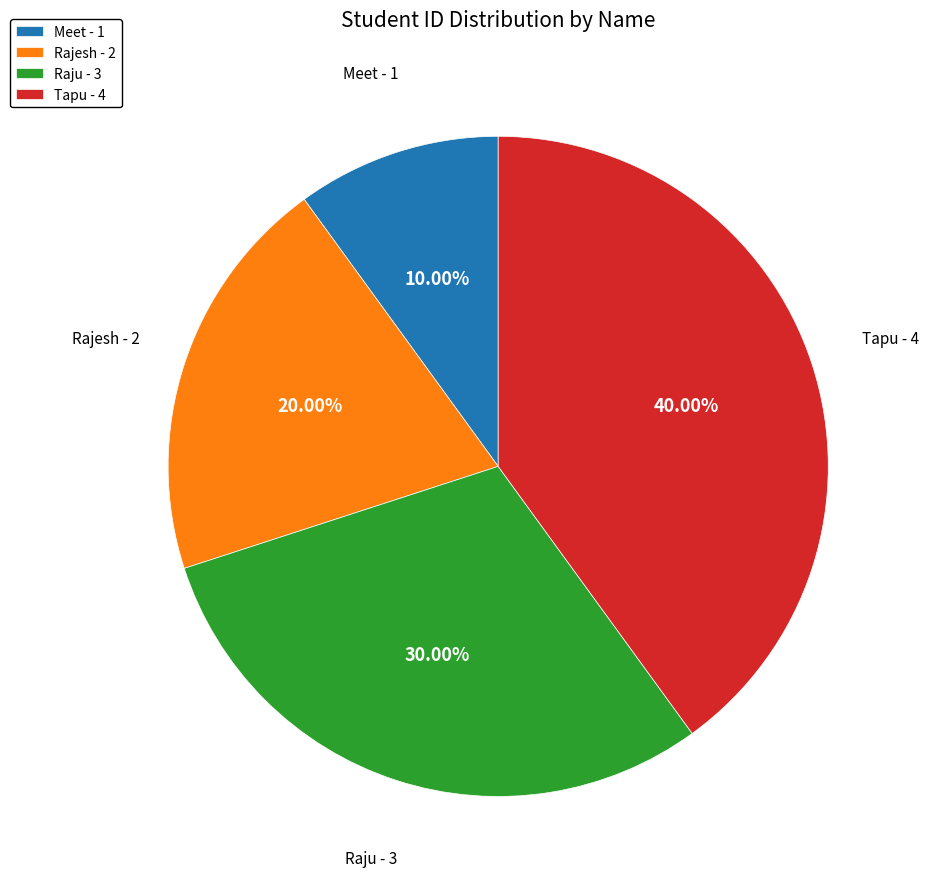

What percentage do Tapu and Rajesh together represent?

60.0%